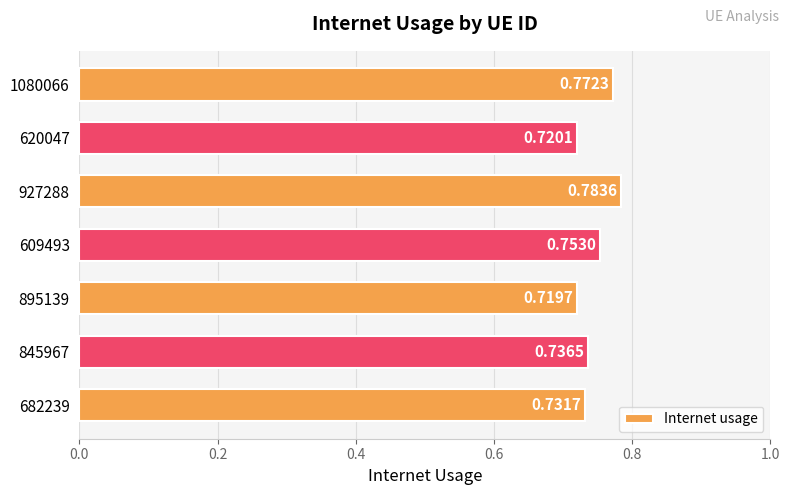

Which has a higher value, 682239 or 620047?

682239